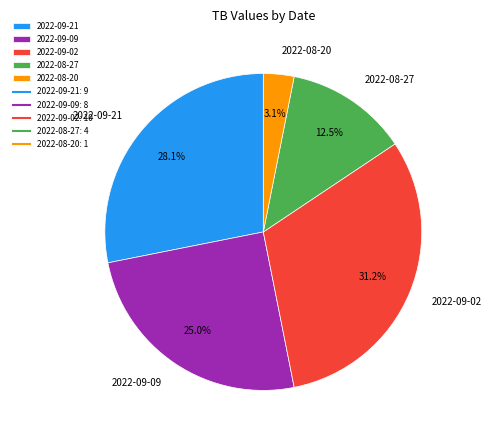

Approximately how many times larger is the value at 2022-08-27 compared to 2022-08-20?

4.0